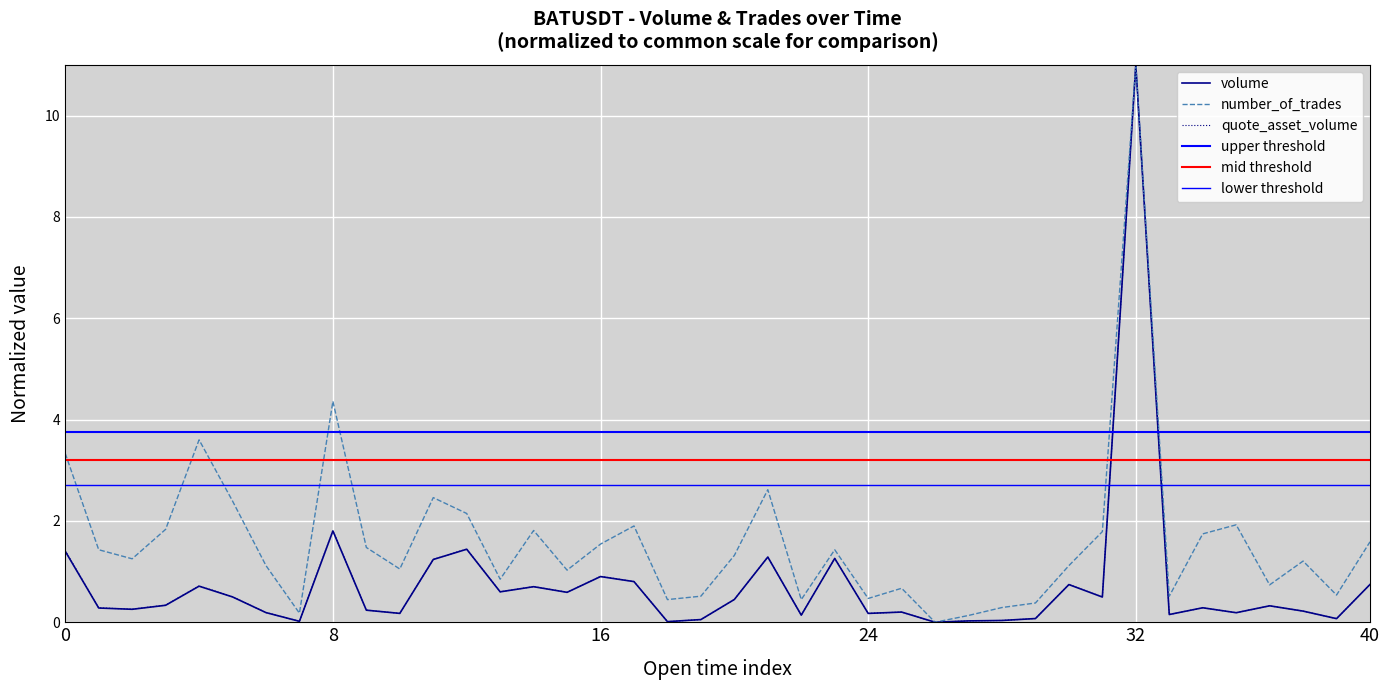

The value of number_of_trades at 30 is 1.9. True or false?

False